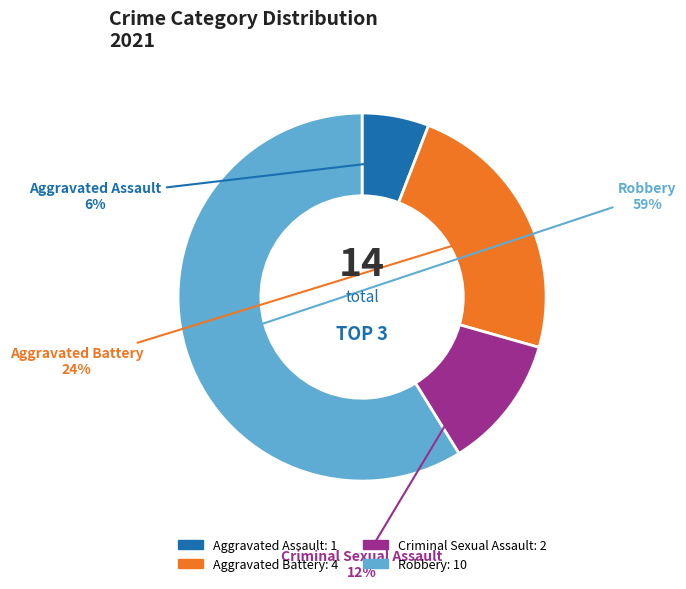

What is the smallest slice in the pie chart?

Aggravated Assault